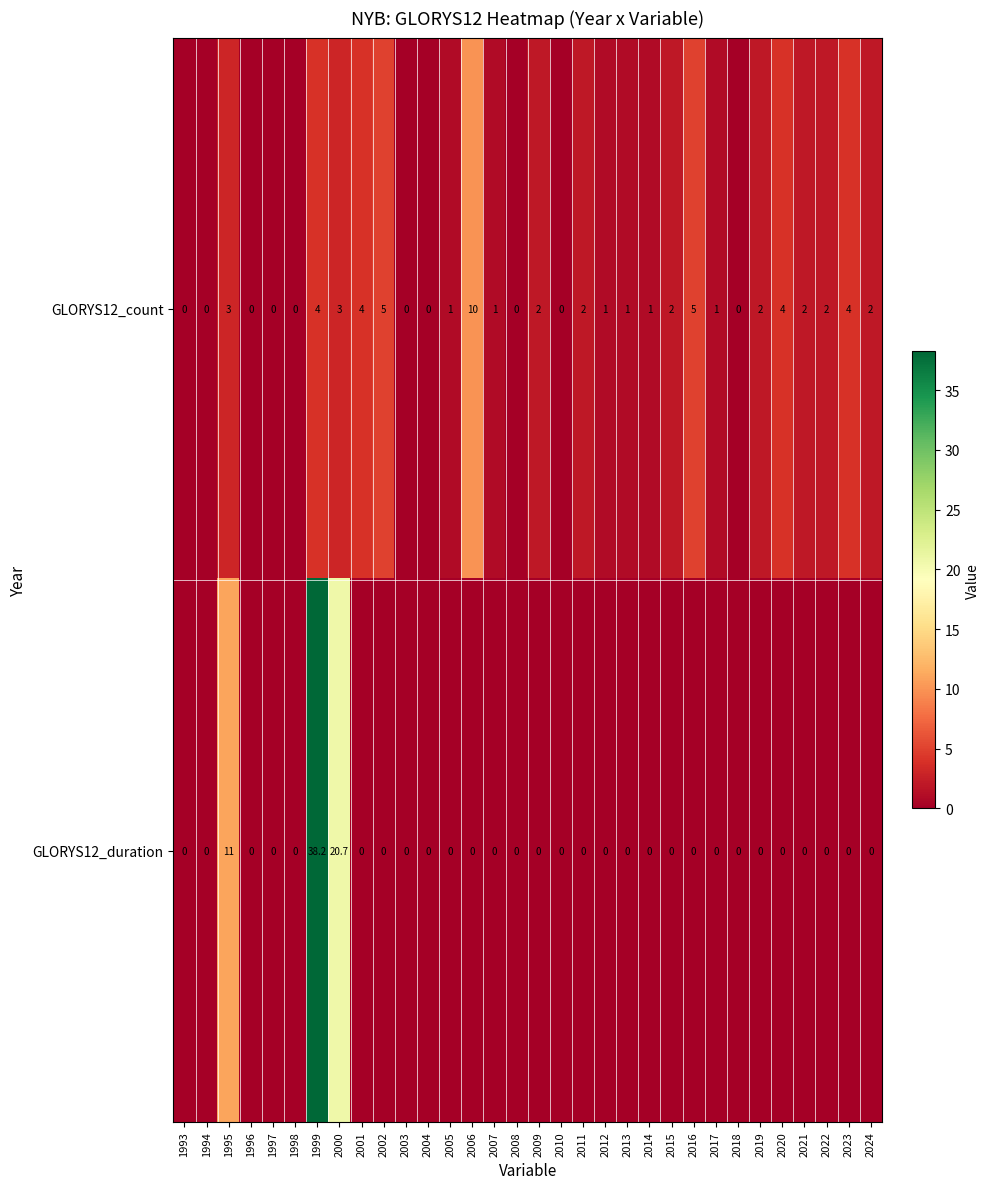

Where is GLORYS12_duration nearest to the value 19?

2000